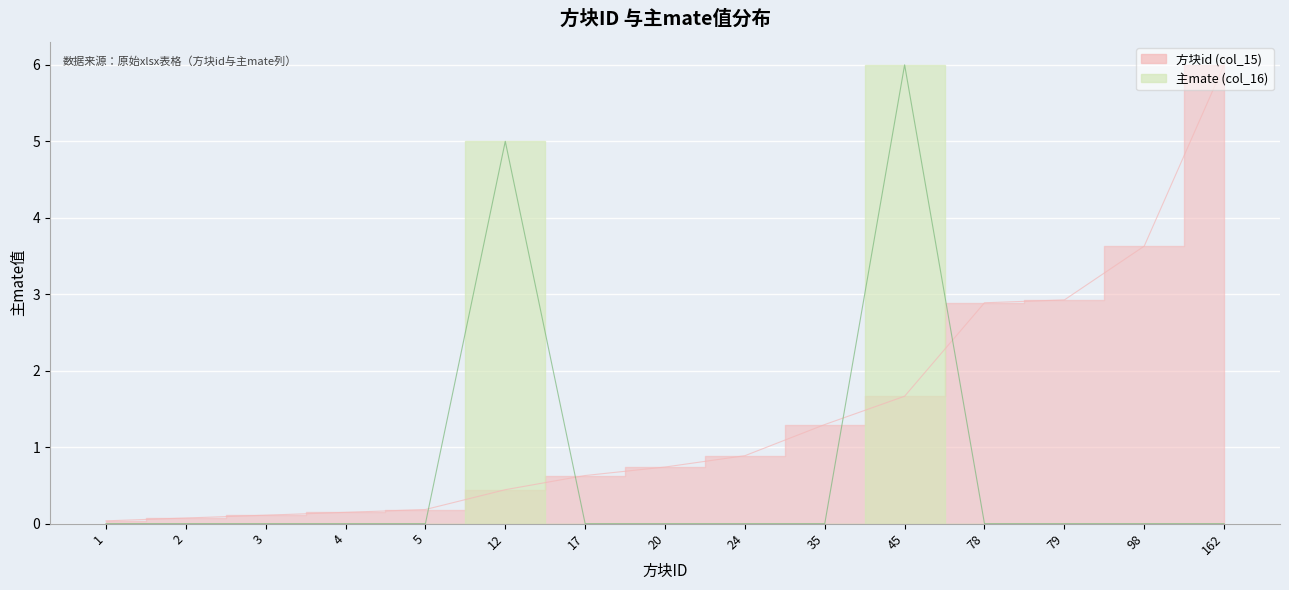

True or false: 方块id (col_15) and 主mate (col_16) cross at least once.

True